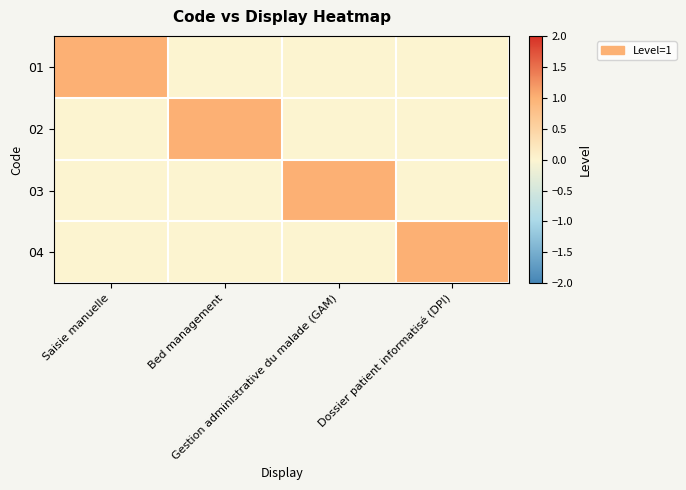

At which category is the sum across all series the highest?

Saisie manuelle